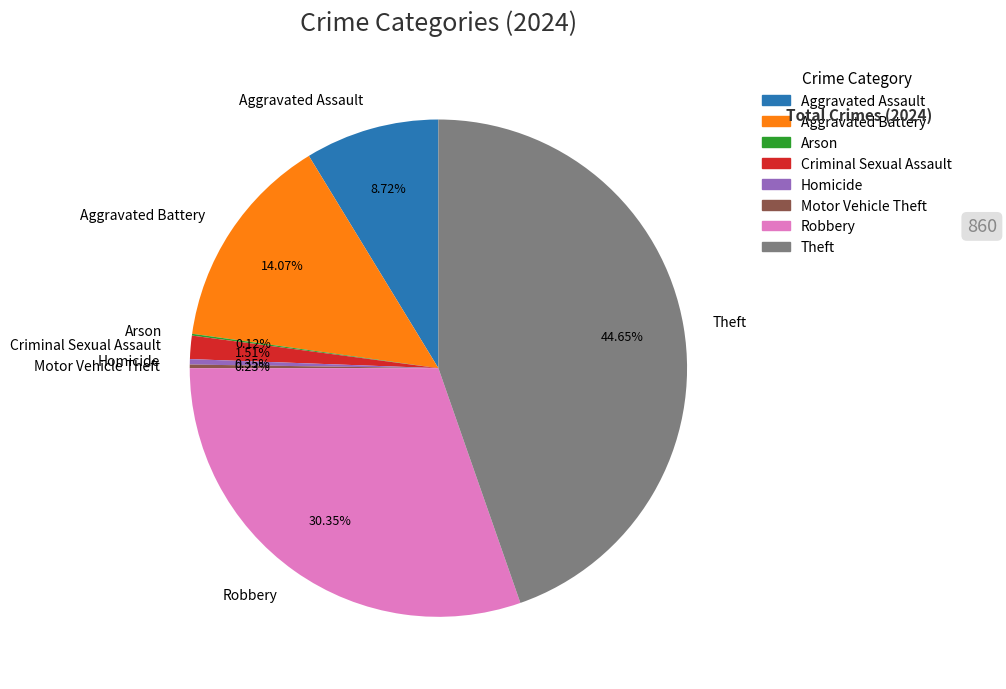

Is there a majority slice in this chart?

No